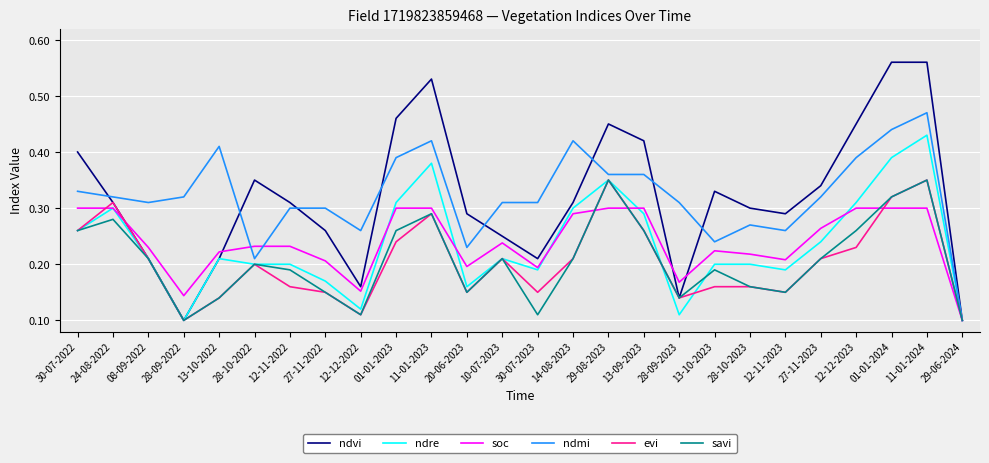

At which category is the sum across all series the highest?

11-01-2024